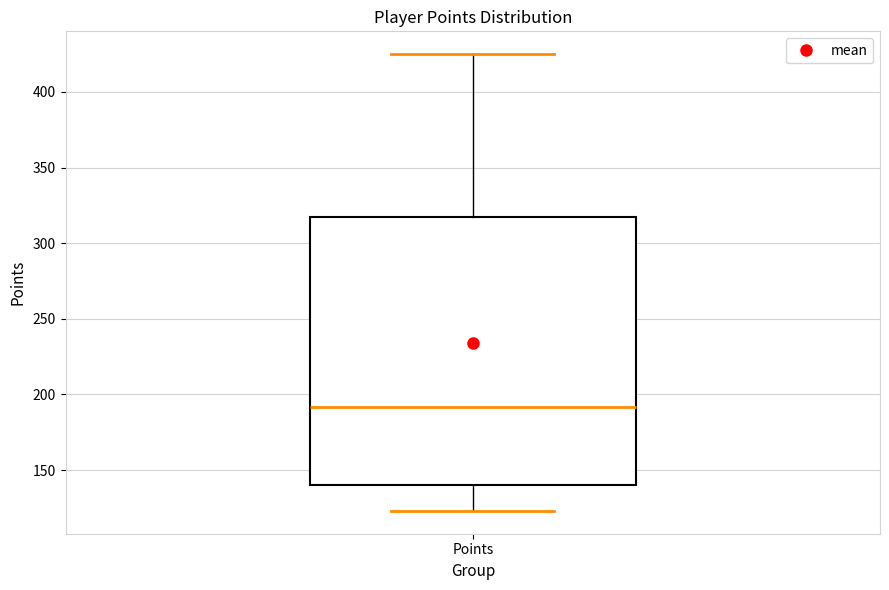

Where does the median line of the box for Points sit on the y-axis? The values are not printed on the chart, so give them approximately, as read against the axis.

190